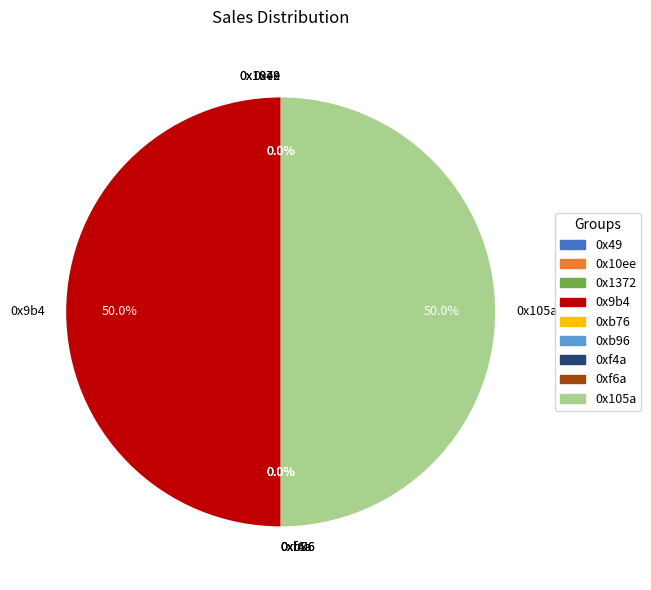

What percentage is NOT represented by 0x1372?

100.0%